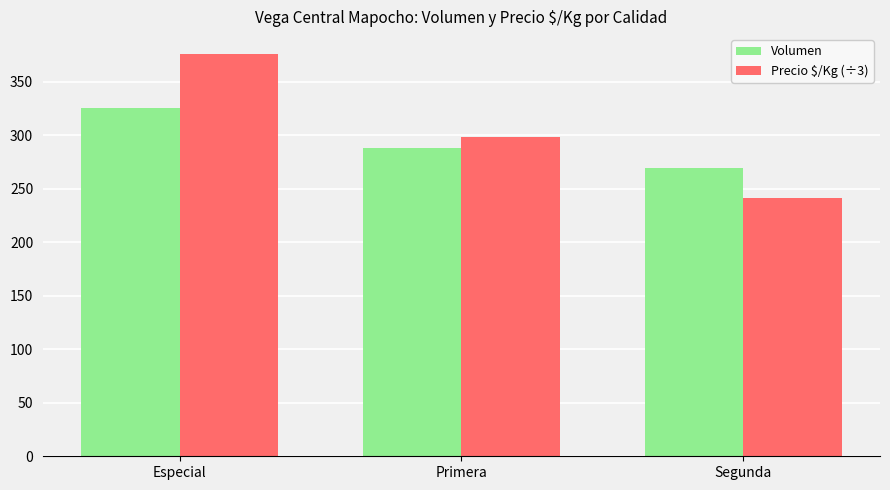

How many data points in Volumen are less than 288?

1